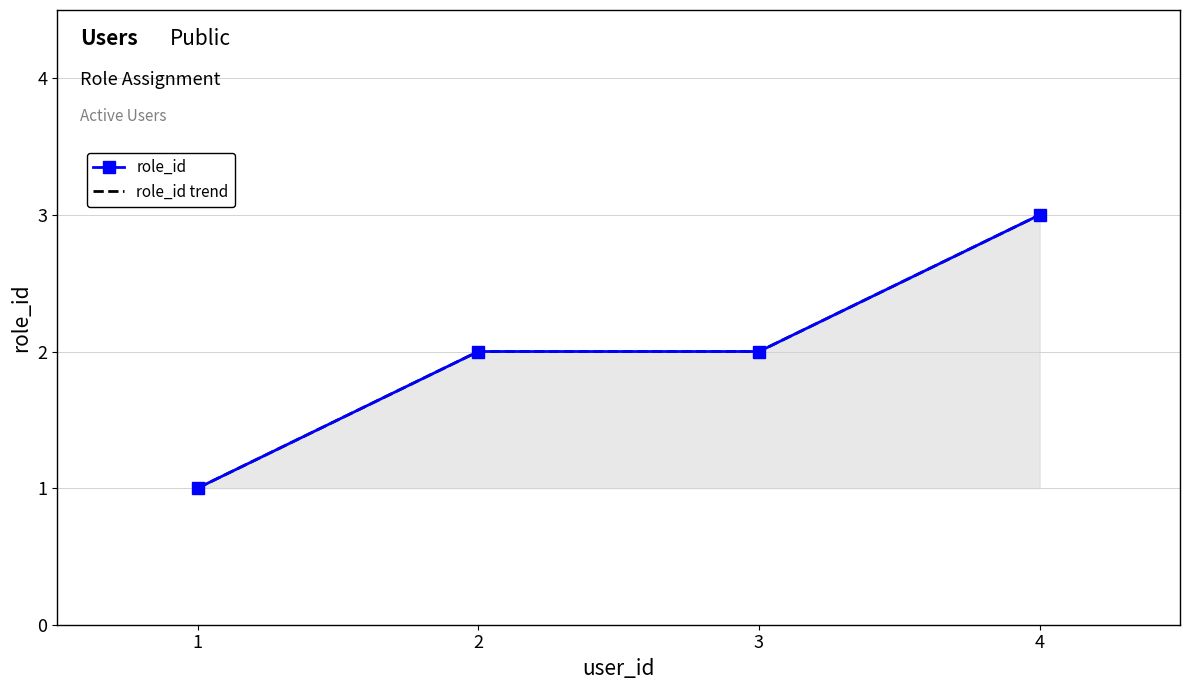

Which series has the largest range (max minus min)?

role_id